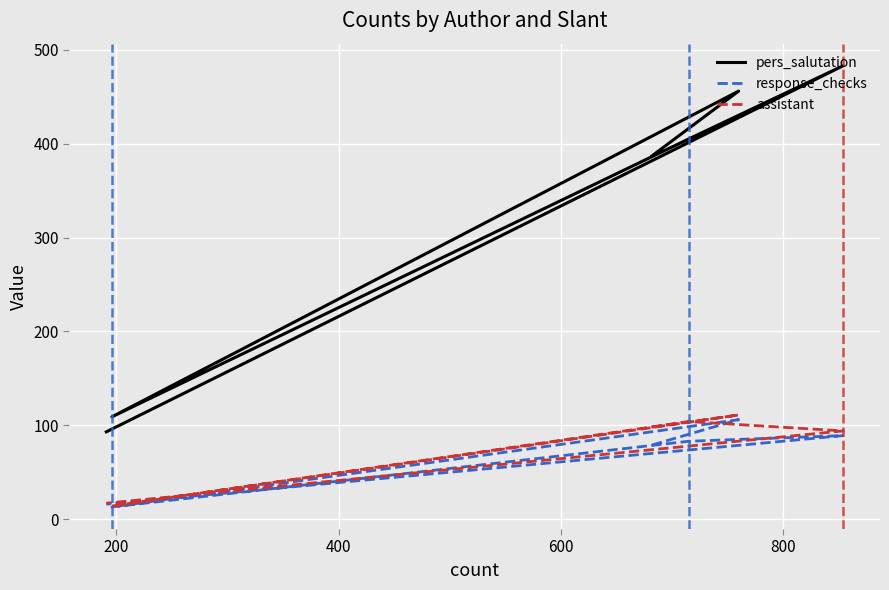

The value of pers_salutation at 800 is 483. True or false?

True